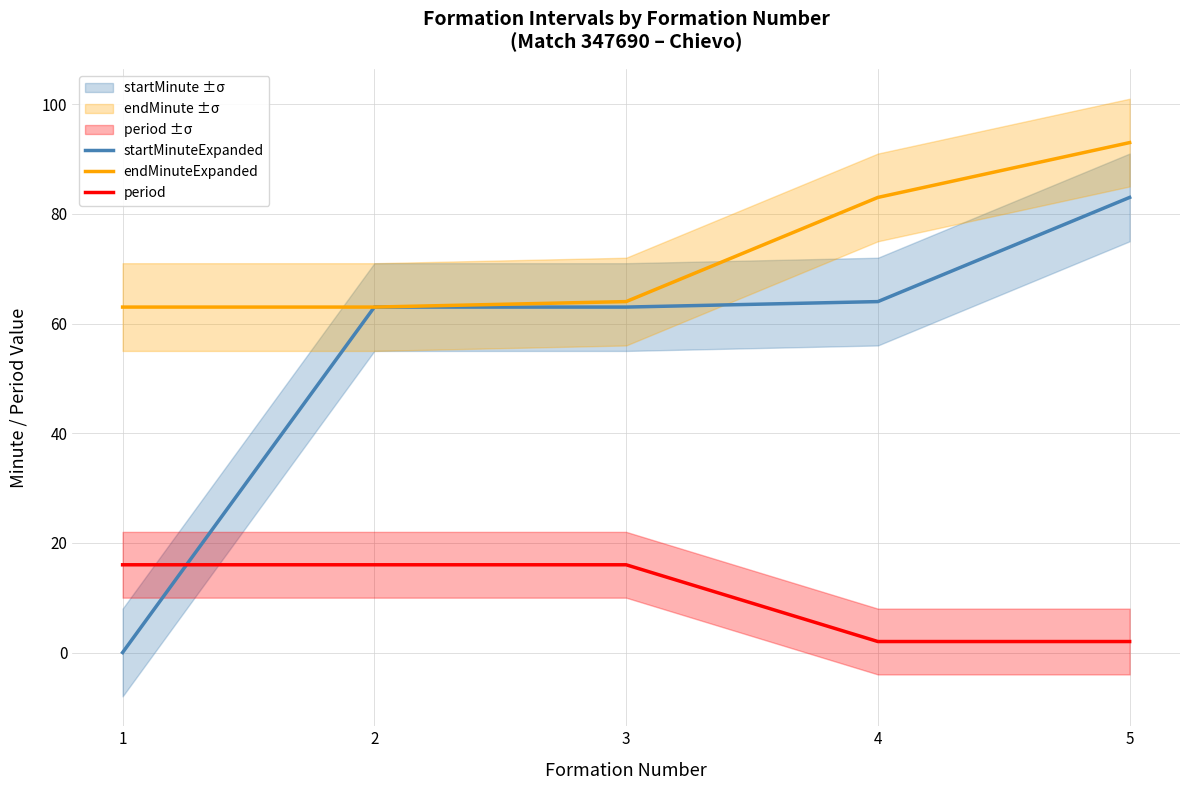

What are all the series names shown in the legend?

startMinuteExpanded, endMinuteExpanded, period